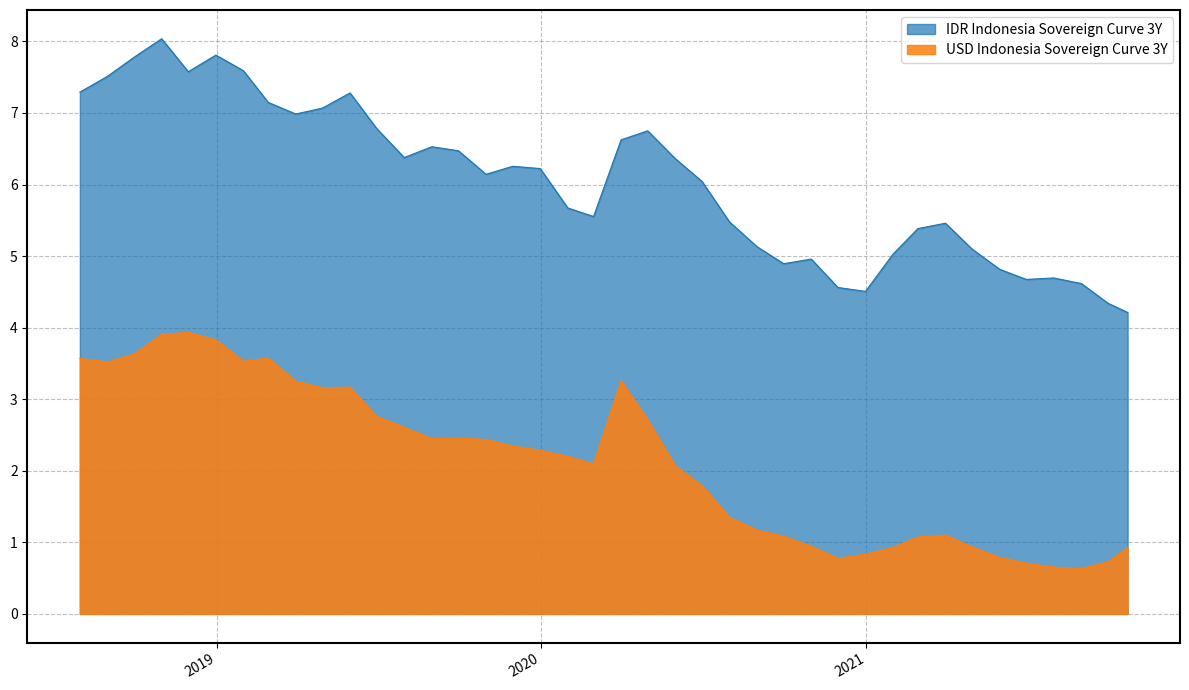

Rank the series by their maximum value, from lowest to highest.

USD Indonesia Sovereign Curve 3Y, IDR Indonesia Sovereign Curve 3Y